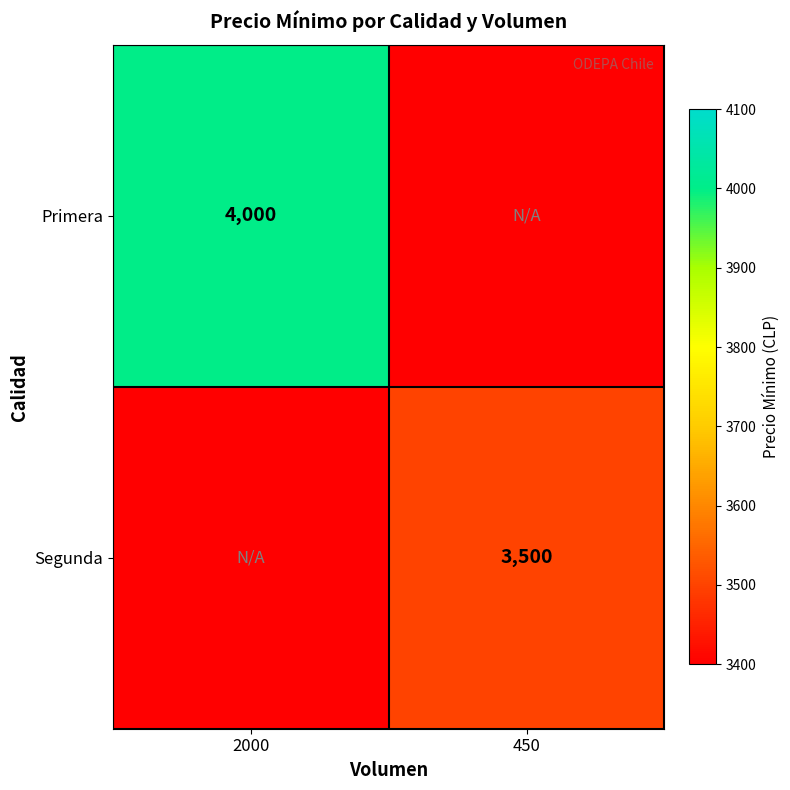

At which category is the sum across all series the highest?

2000